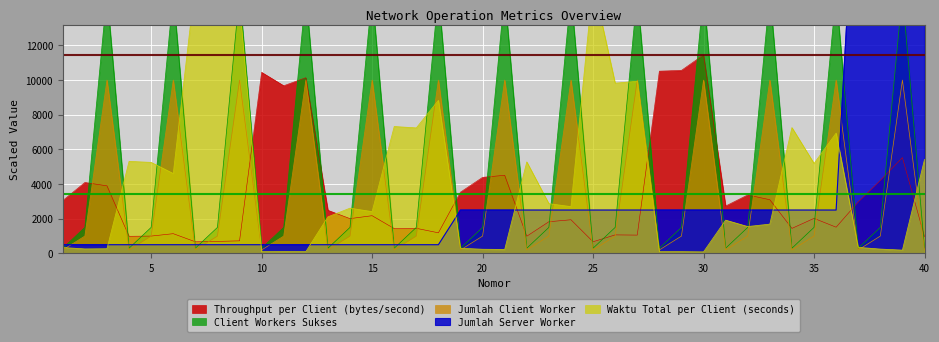

Between 35 and 8, which is larger?

35